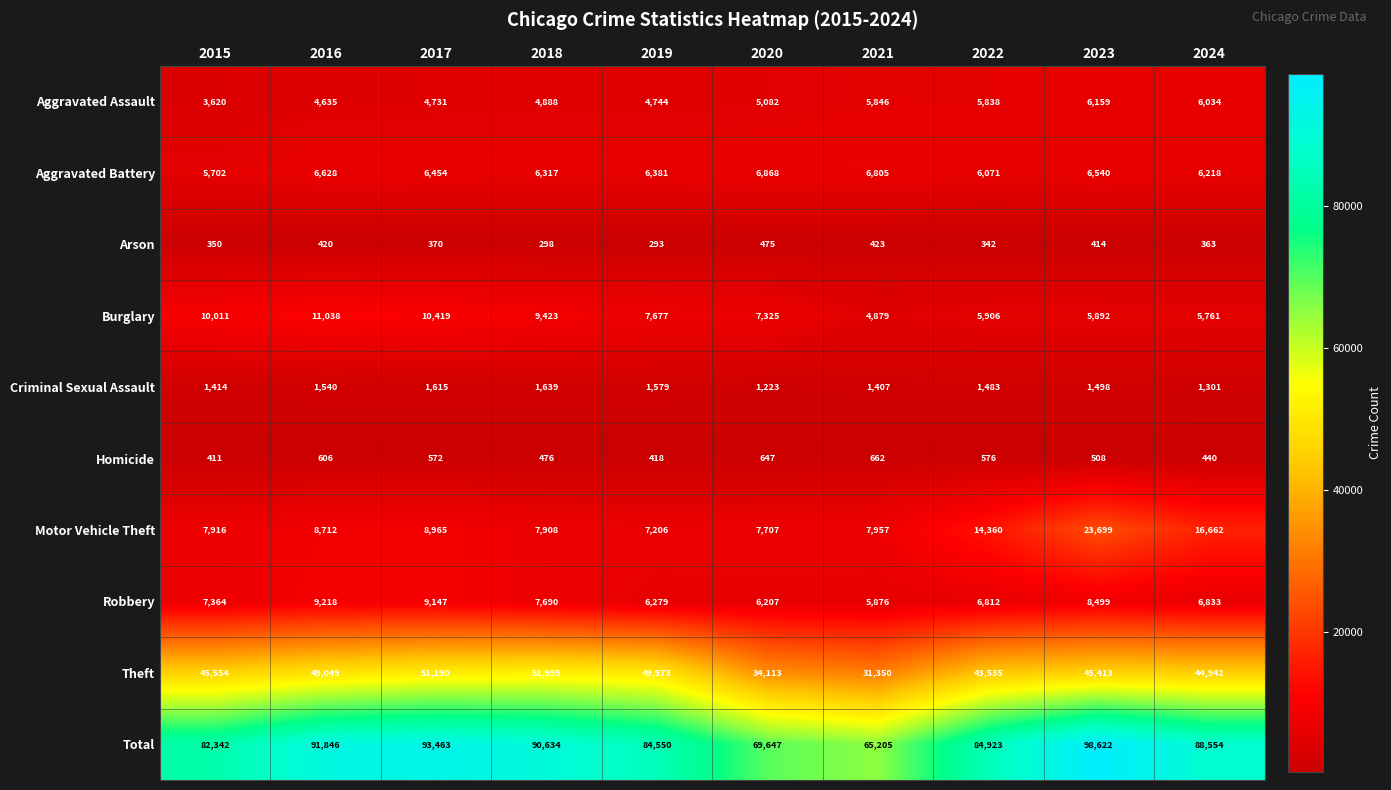

Which series changed the most between 2016 and 2017?

Theft